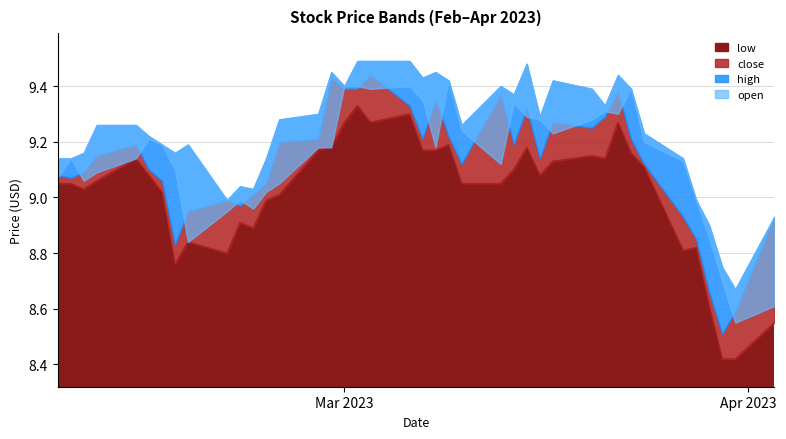

Which series has the largest range (max minus min)?

close